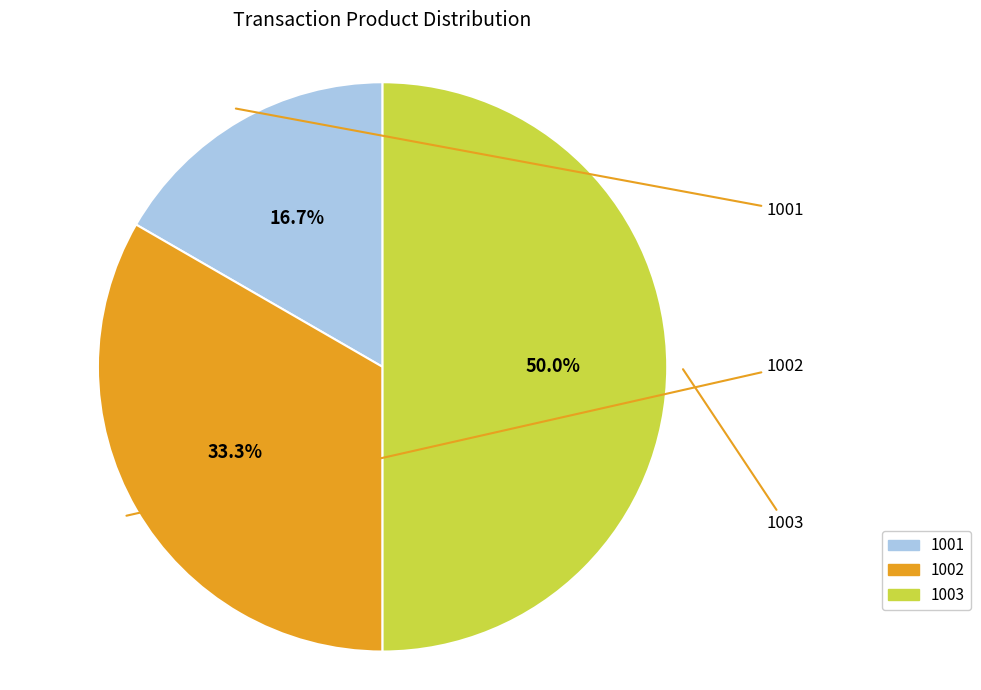

Which category has the biggest portion of the pie?

1003